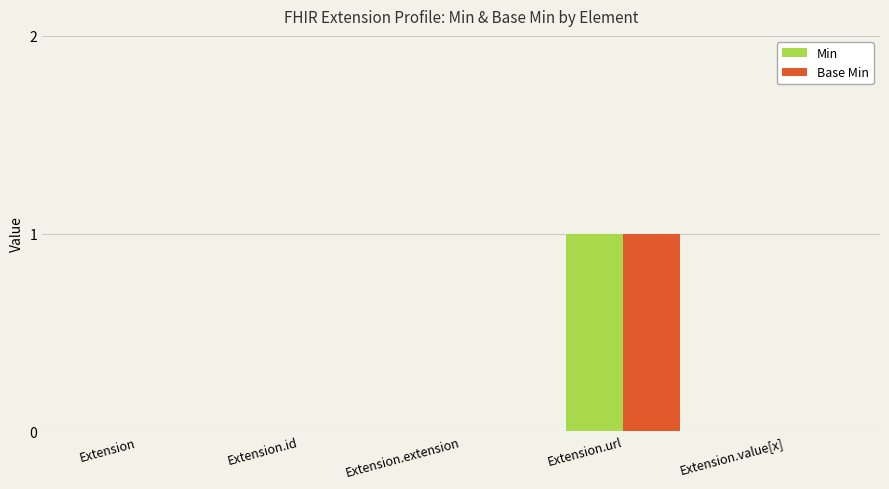

At which category is the sum across all series the highest?

Extension.url